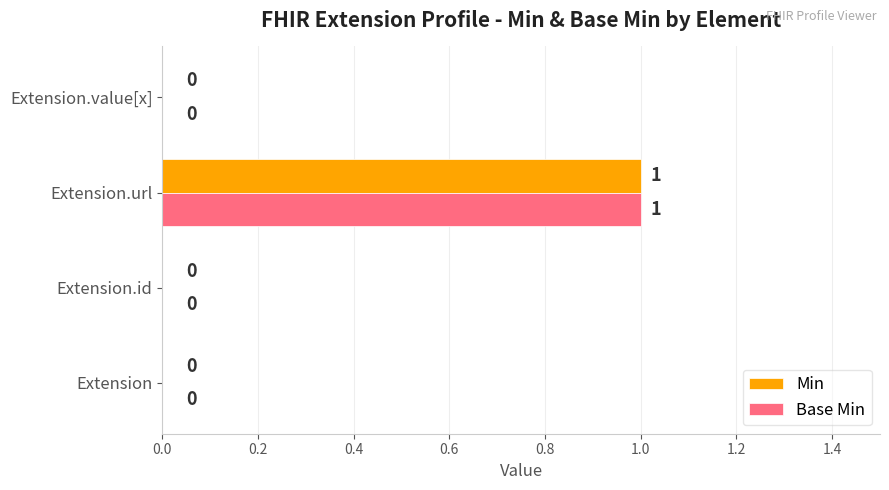

Is it true that Min equals 0 at Extension.id?

True